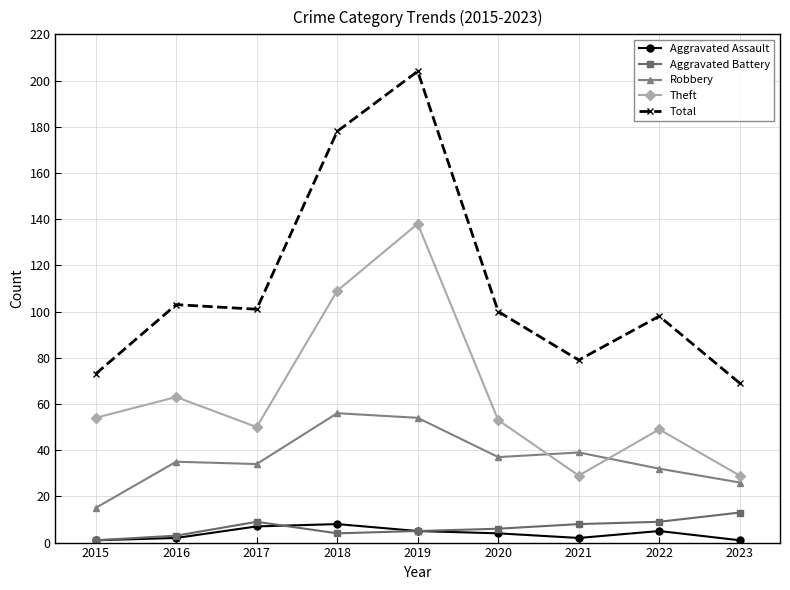

At which category is the sum across all series the highest?

2019